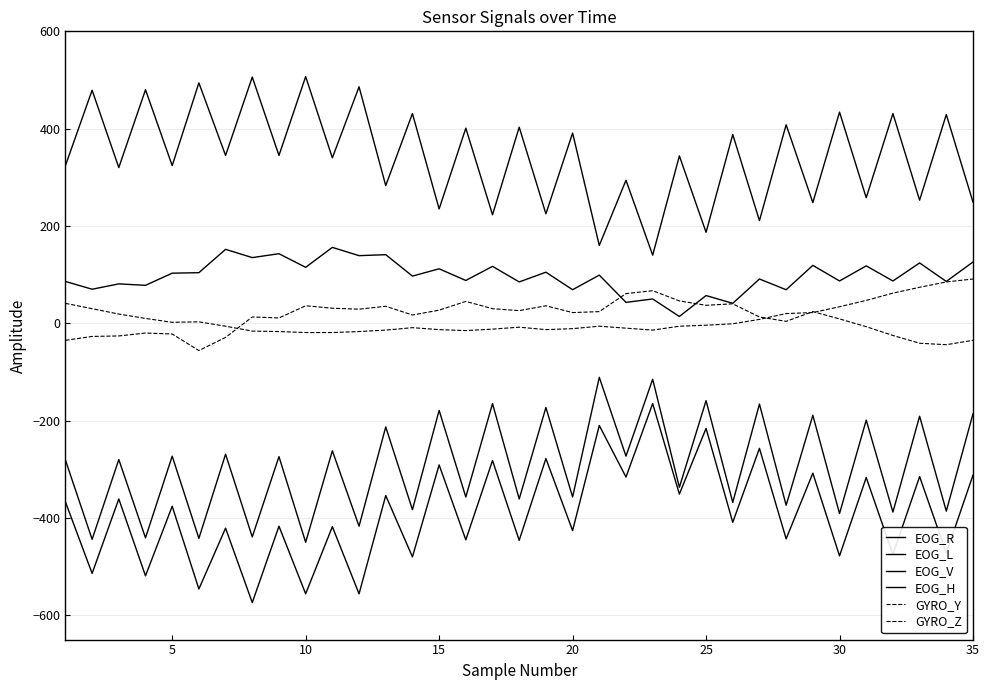

What is the difference between the maximum and second lowest values in the EOG_L series?

333